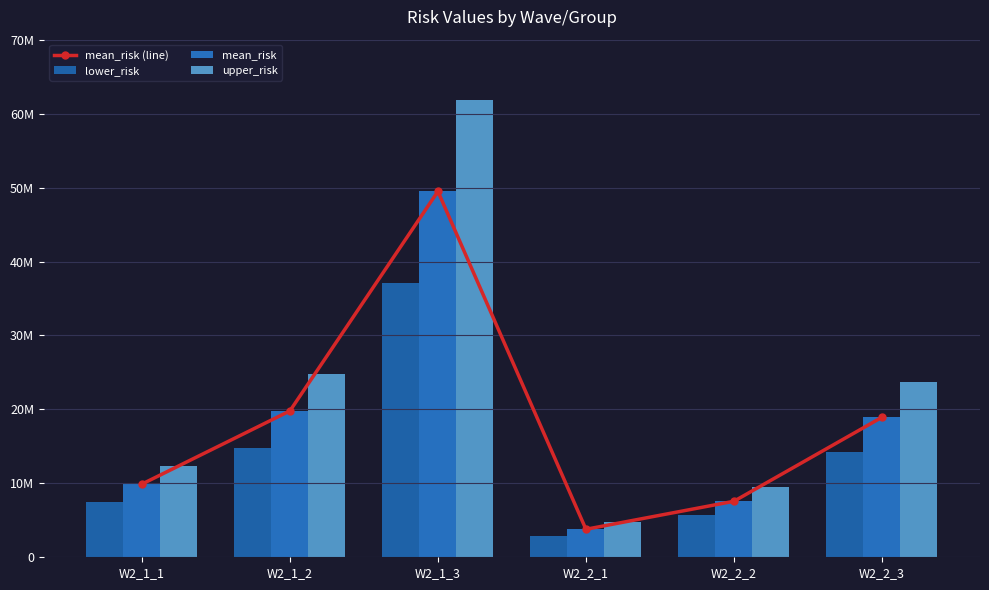

At W2_1_1, list the series in order from smallest to largest.

lower_risk, mean_risk (line), mean_risk, upper_risk